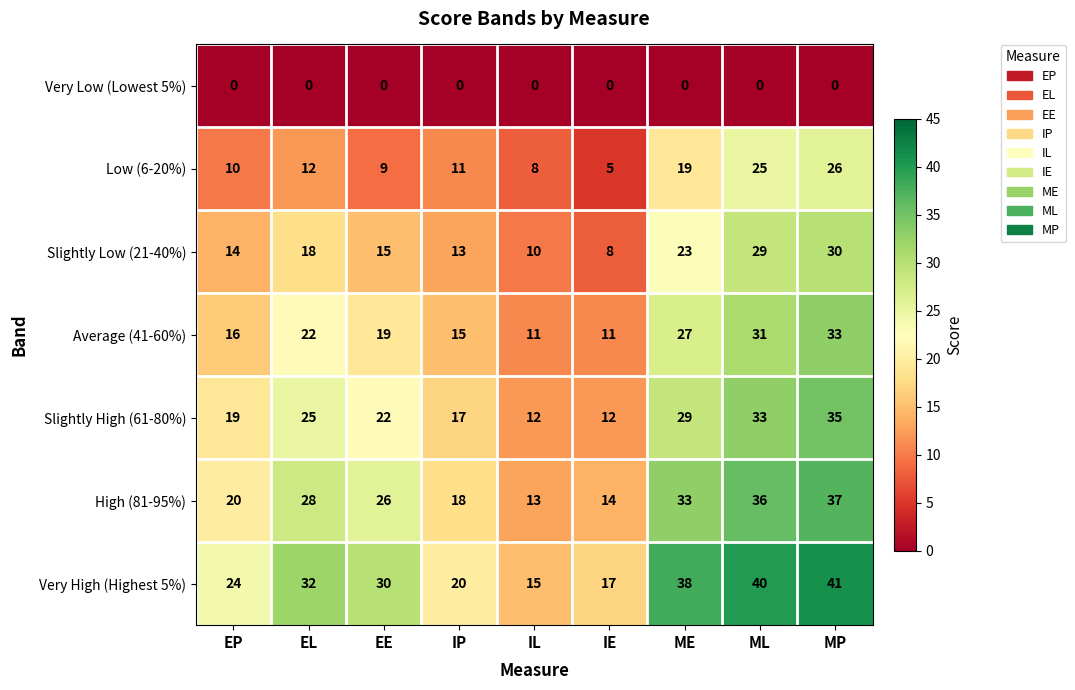

Which series has the largest total across all categories?

Very High (Highest 5%)